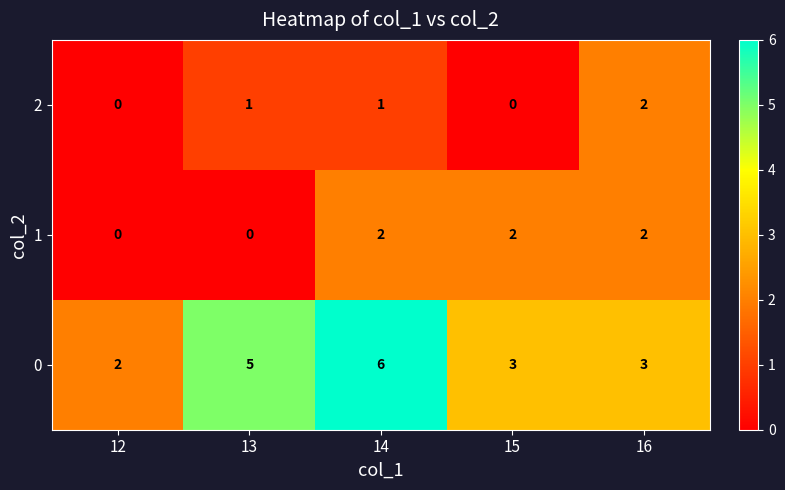

Which category has the highest value in the 0 series?

14